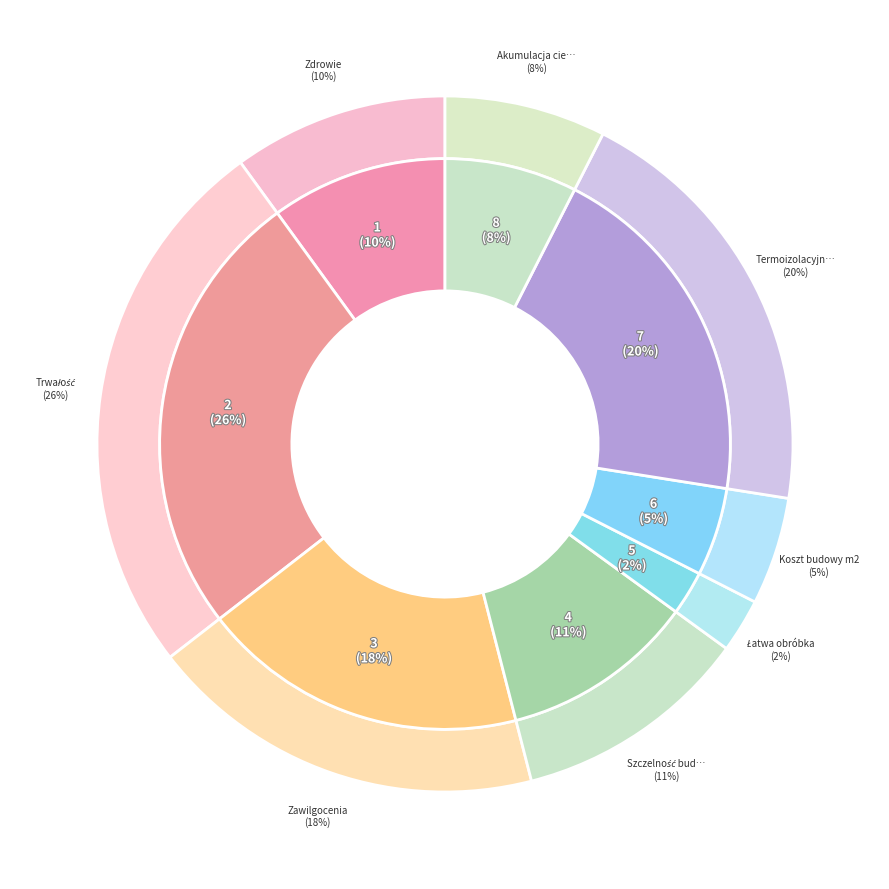

Which category has the smallest portion of the pie?

Łatwa obróbka